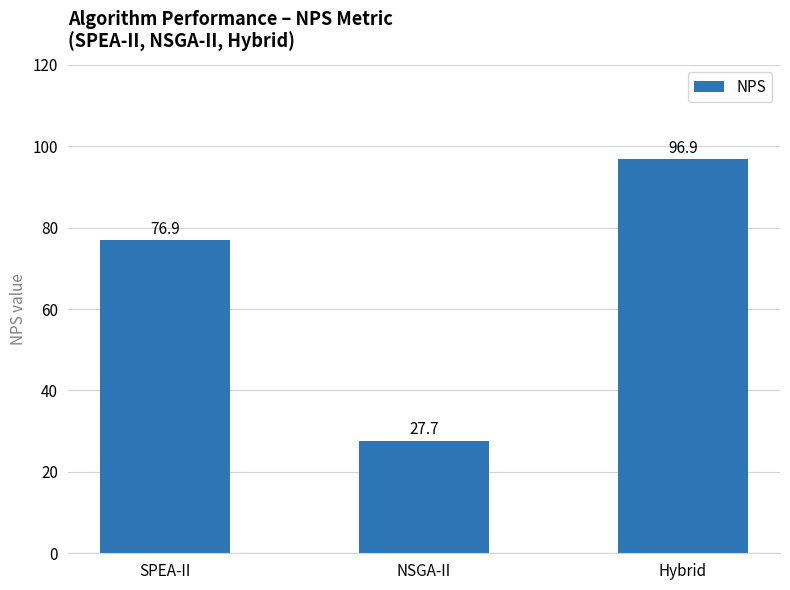

The value at SPEA-II is 107.0. True or false?

False